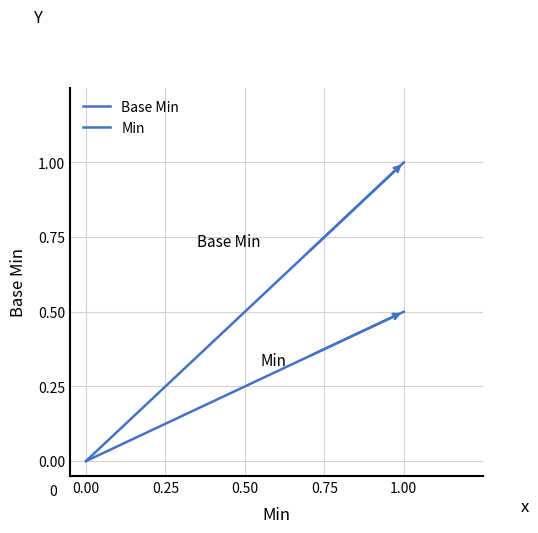

How many series are shown in this chart?

2